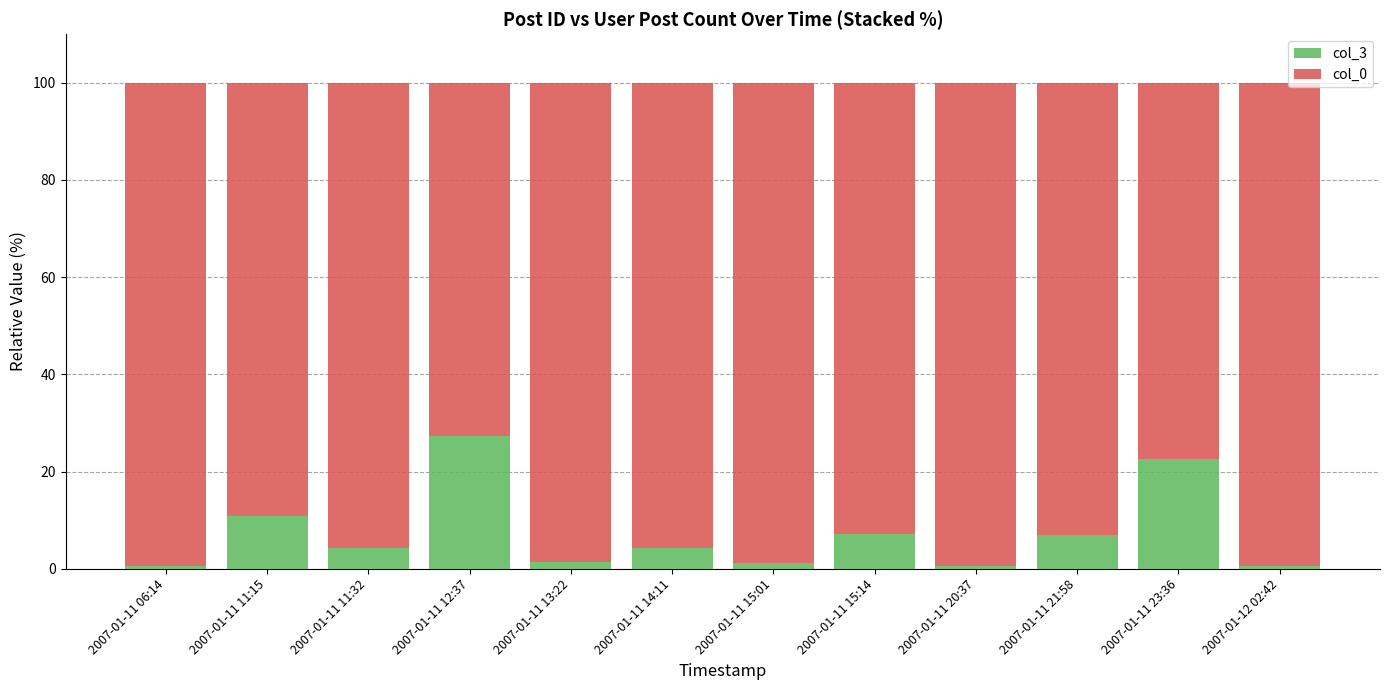

What is the difference between the maximum and minimum values in the col_3 series?

26.7